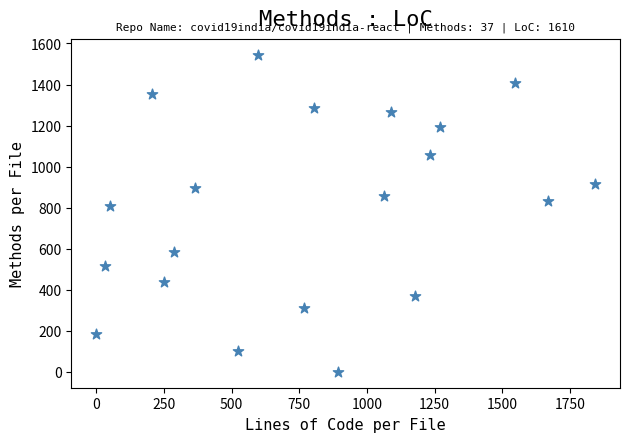

What Y value in the scatter plot is closest to 772?

806.6